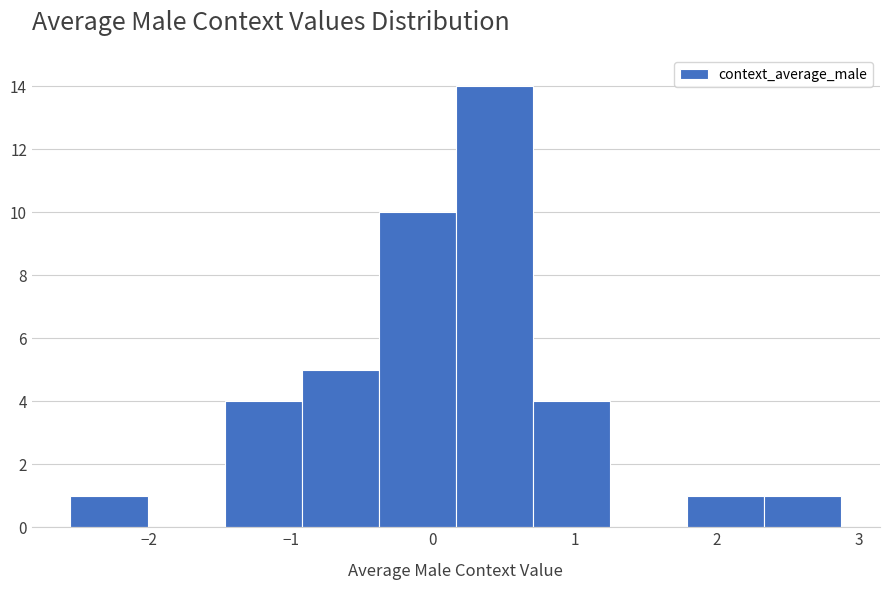

What is the height of the bar covering 0.7 to 1.2 on the x-axis? Neither the bar edges nor the heights are printed on the chart, so give them approximately, as read against the axes.

4